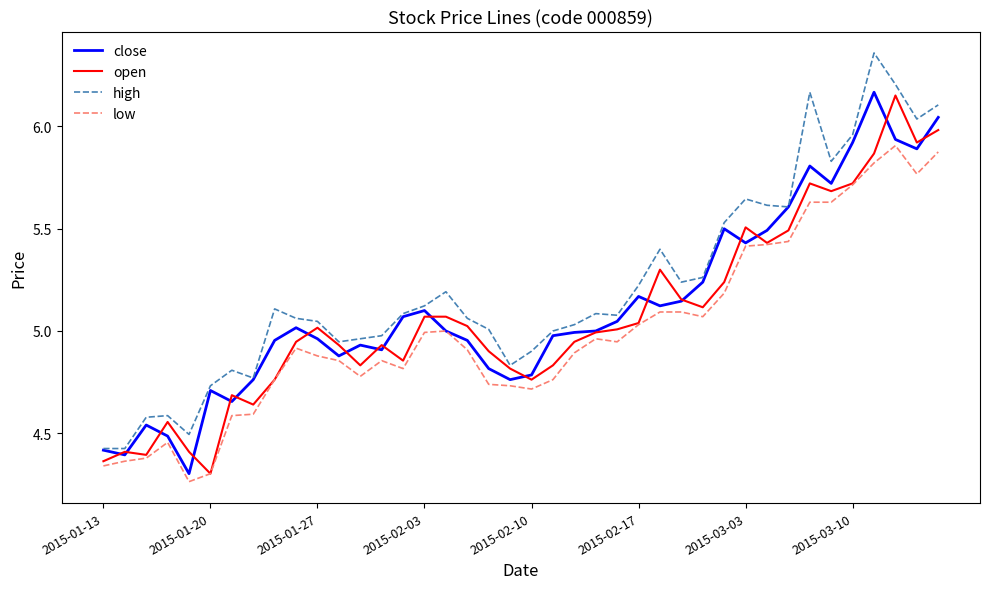

Which series has the largest total across all categories?

high